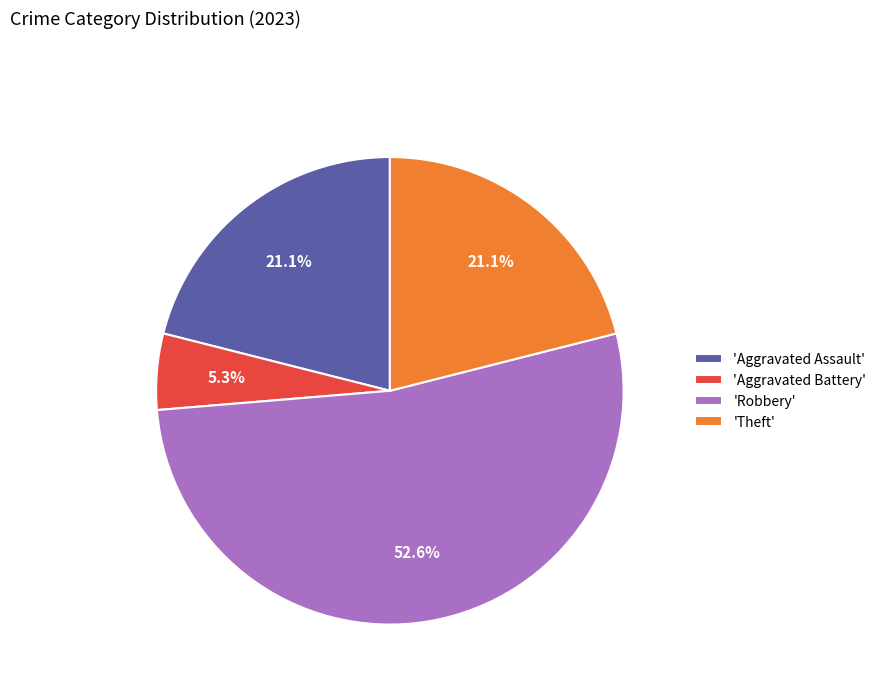

What percentage is NOT represented by 'Aggravated Battery'?

94.7%